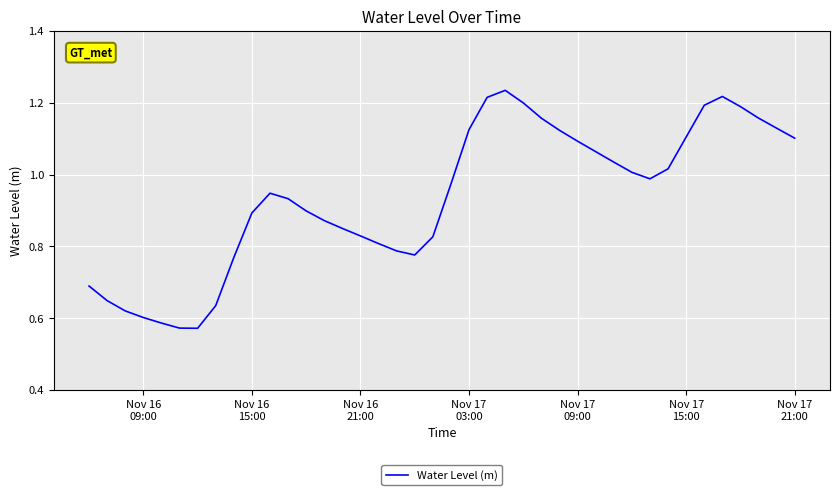

Reading right to left, list all the values displayed in this chart.

1.1	1.1	1.2	1.2	1.2	1.2	1.1	1.0	1.0	1.0	1.0	1.1	1.1	1.1	1.2	1.2	1.2	1.2	1.1	1.0	0.8	0.8	0.8	0.8	0.8	0.9	0.9	0.9	0.9	0.9	0.9	0.8	0.6	0.6	0.6	0.6	0.6	0.6	0.6	0.7